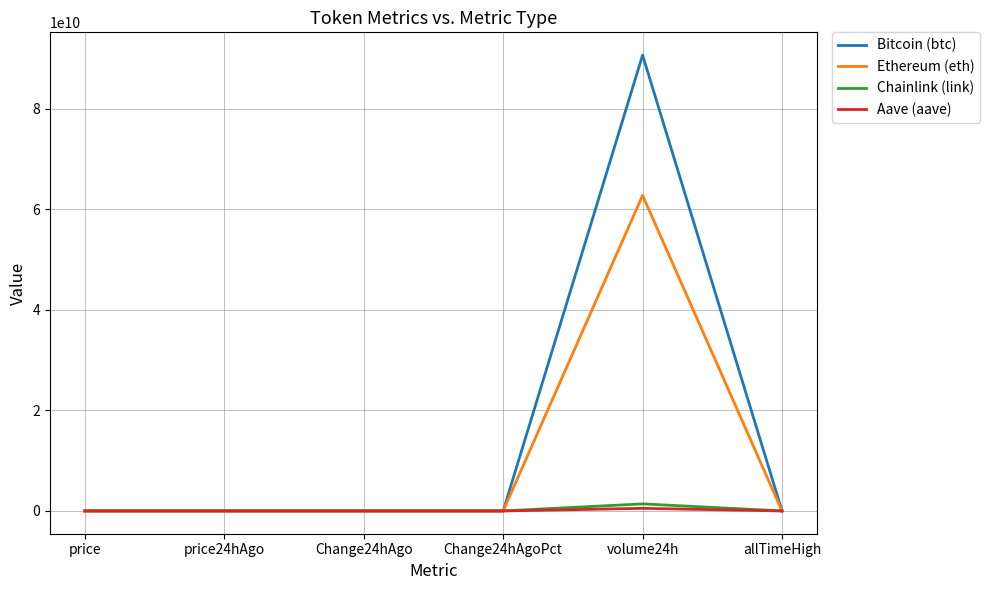

What is the difference between the maximum and minimum values in the Aave (aave) series?

517583299.2